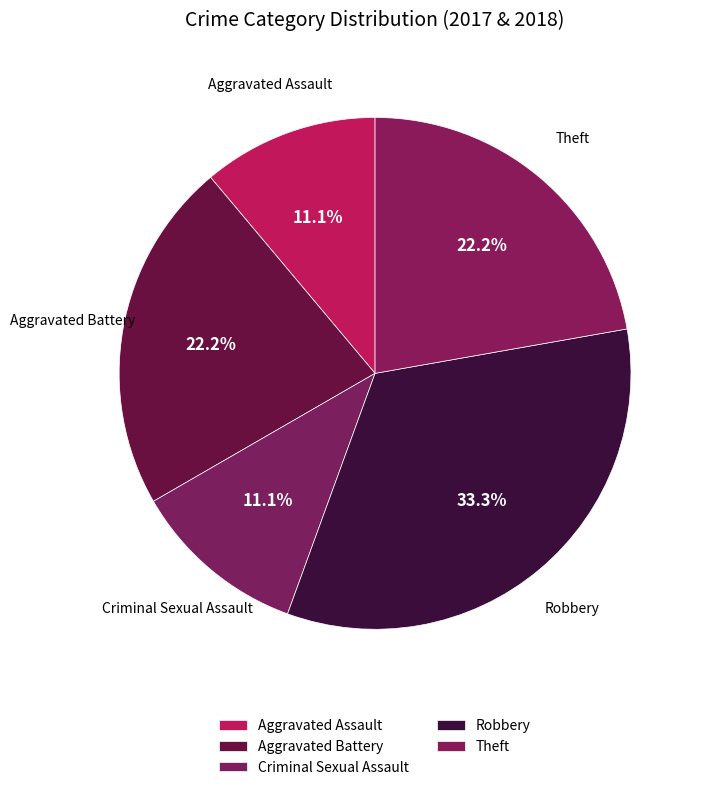

How many segments does this pie chart have?

5